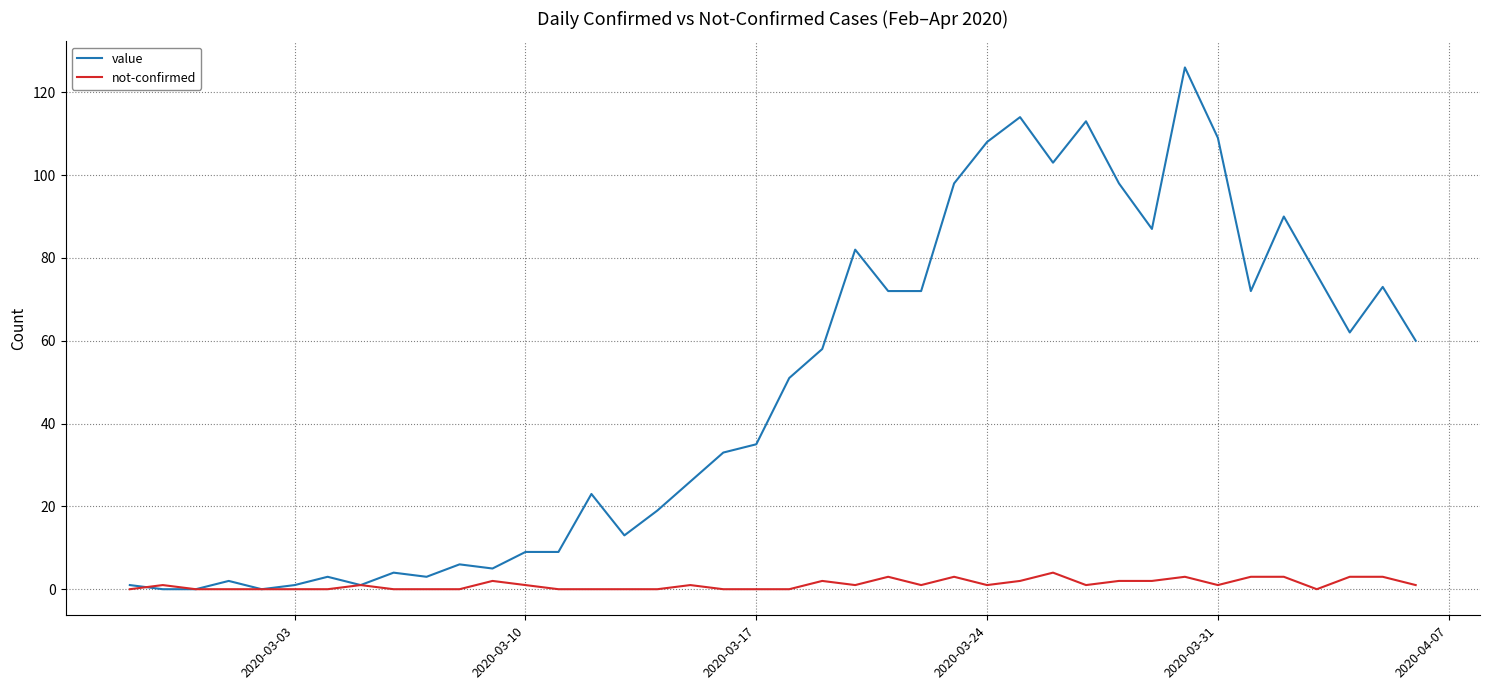

What is the maximum value for value?

126